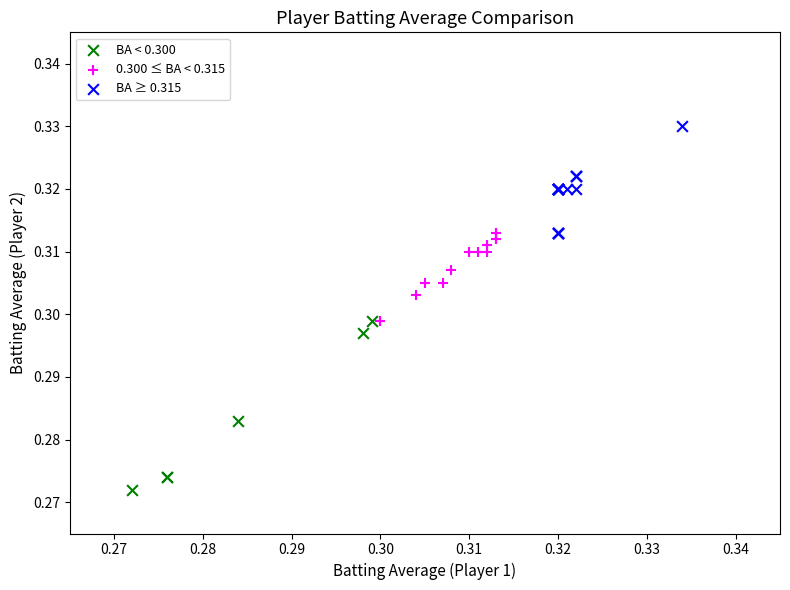

Which series contains the lowest Y value?

BA < 0.300